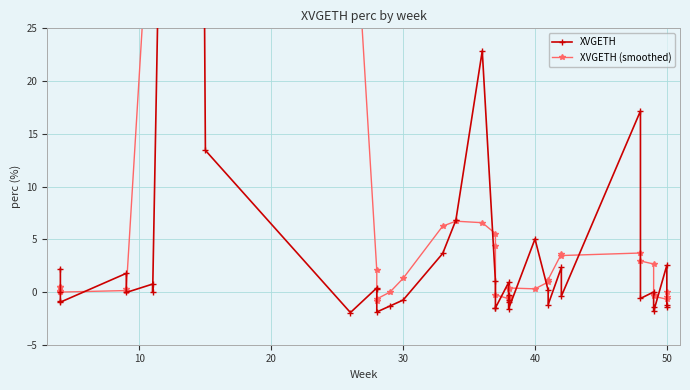

List the series in order of their peak value, highest first.

XVGETH, XVGETH (smoothed)